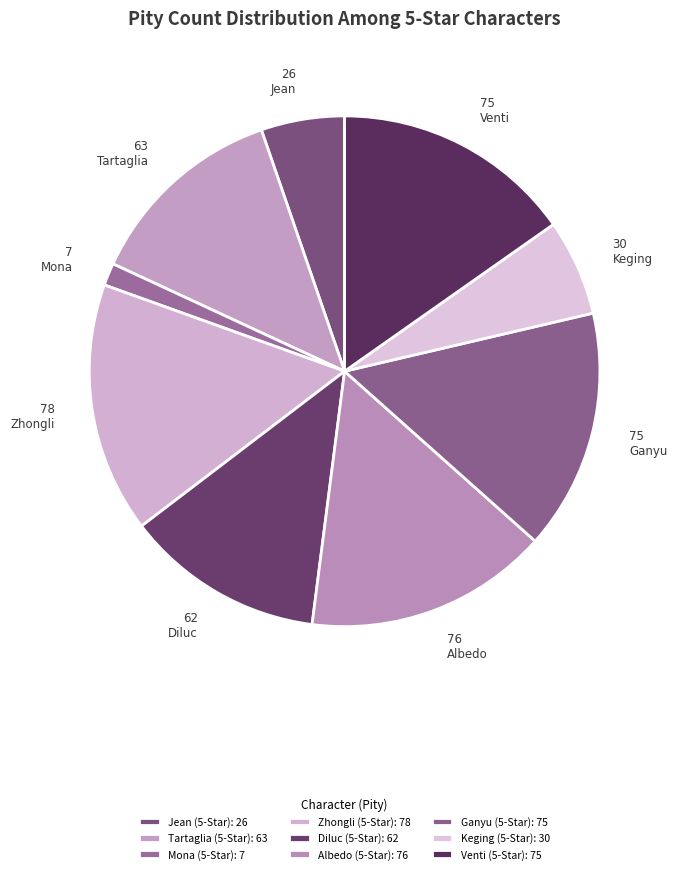

How many segments does this pie chart have?

9